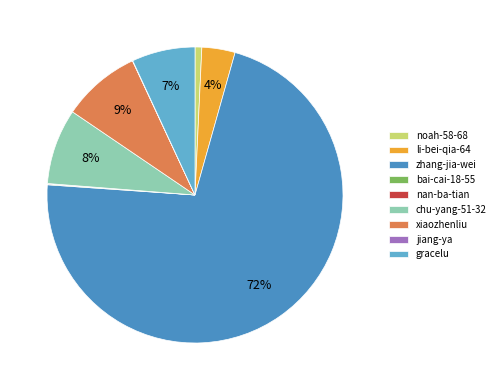

Combined, do noah-58-68 and xiaozhenliu account for over 50%?

No